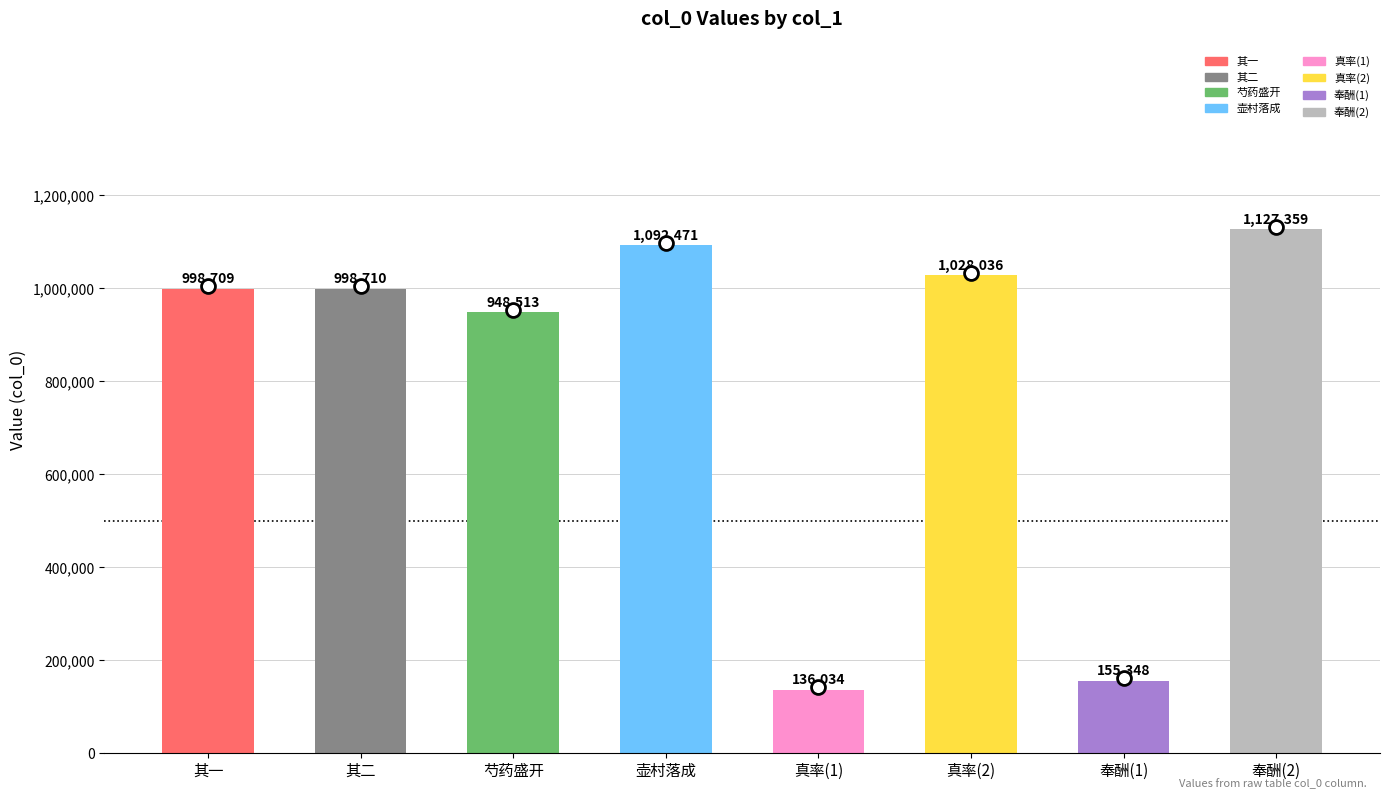

At which category does the chart reach its minimum across all series?

真率(1)